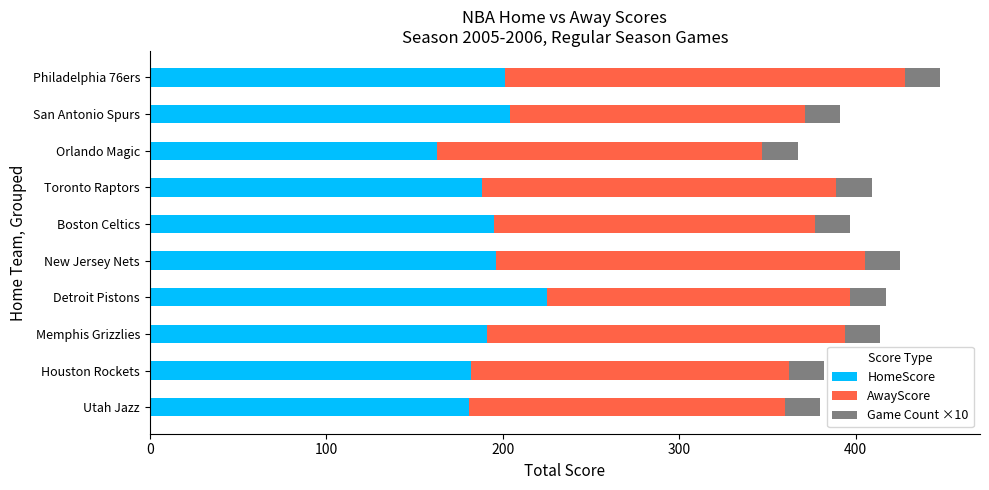

Which category has the highest value in the HomeScore series?

Detroit Pistons